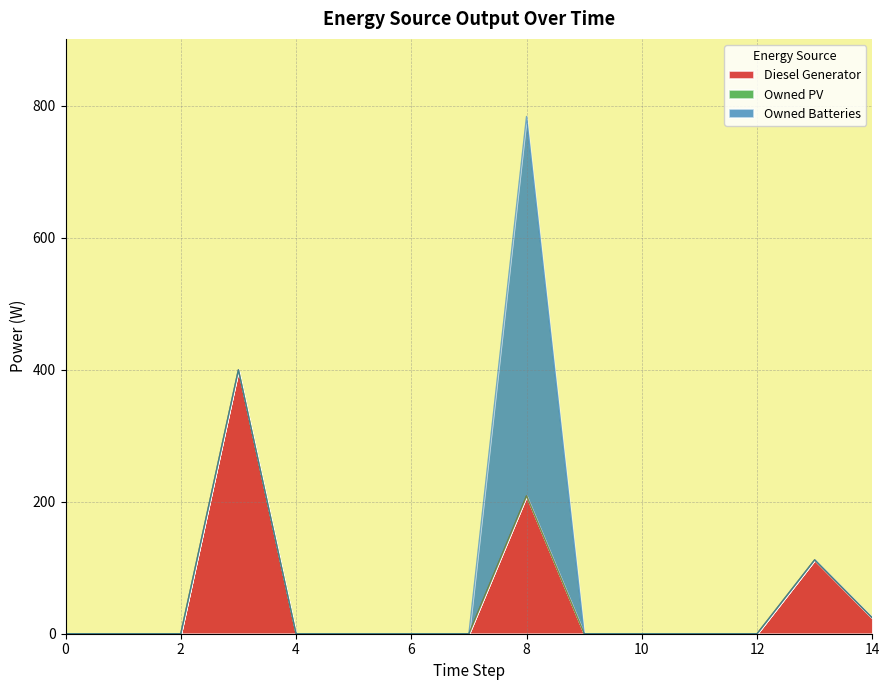

Does the chart have visible grid lines?

Yes